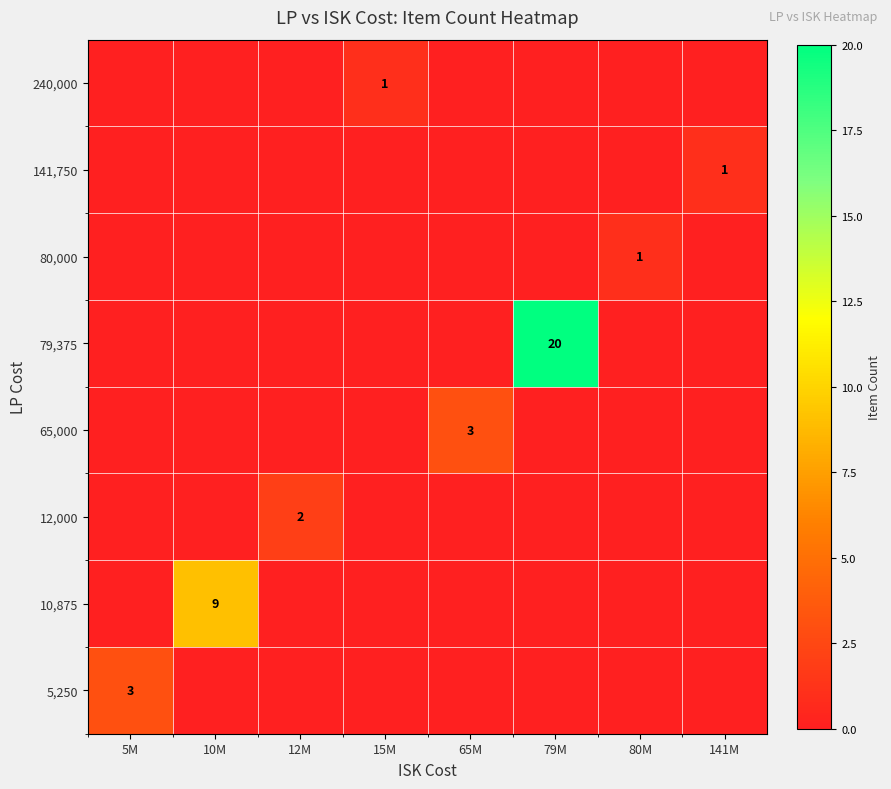

True or false: 79,375 has a value of 26 at 79M.

False